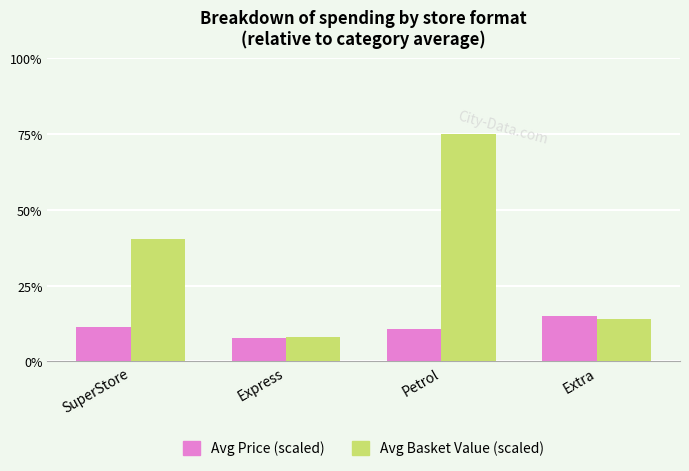

Read the Avg Price (scaled) value at Petrol.

10.7